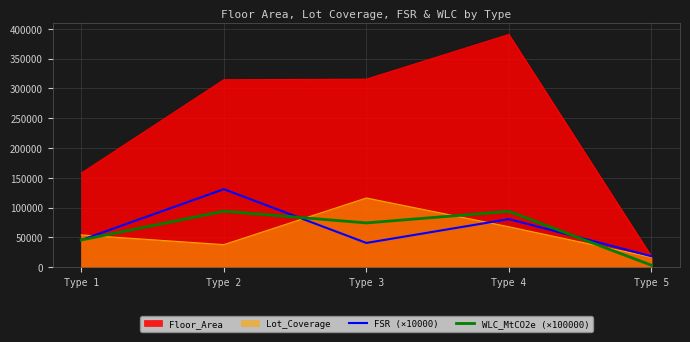

At which category is the sum across all series the highest?

Type 4